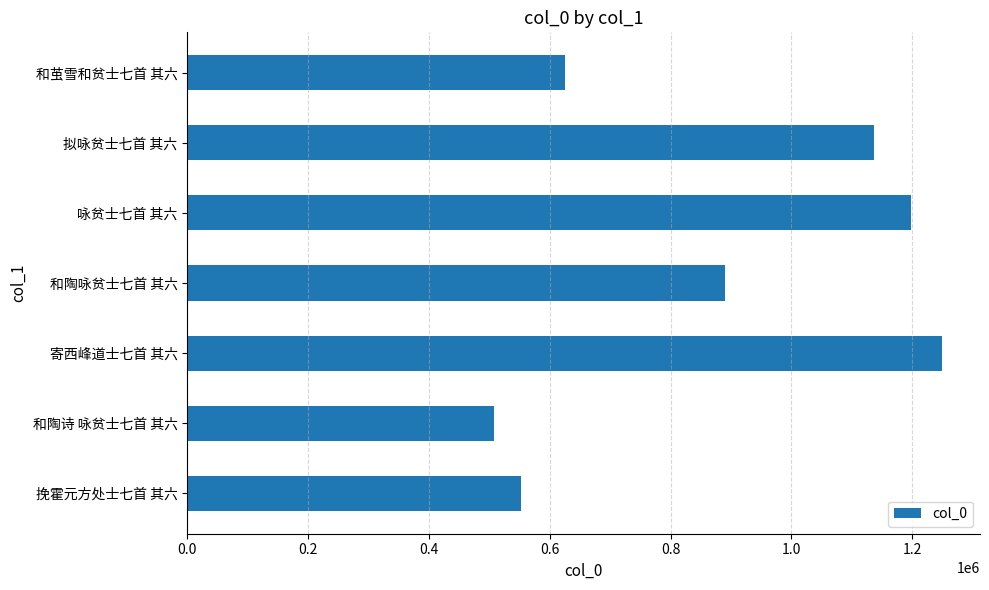

Between 寄西峰道士七首 其六 and 咏贫士七首 其六, which is larger?

寄西峰道士七首 其六